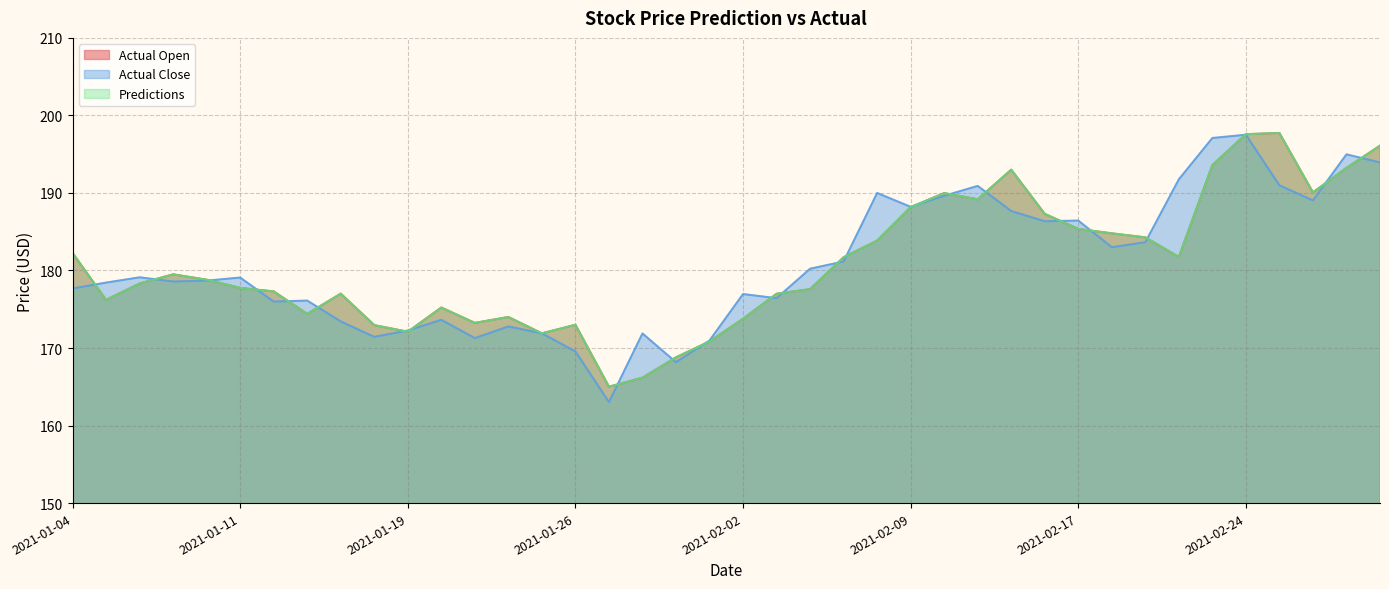

True or false: Actual Close has more than 0 points higher than both neighbors.

True